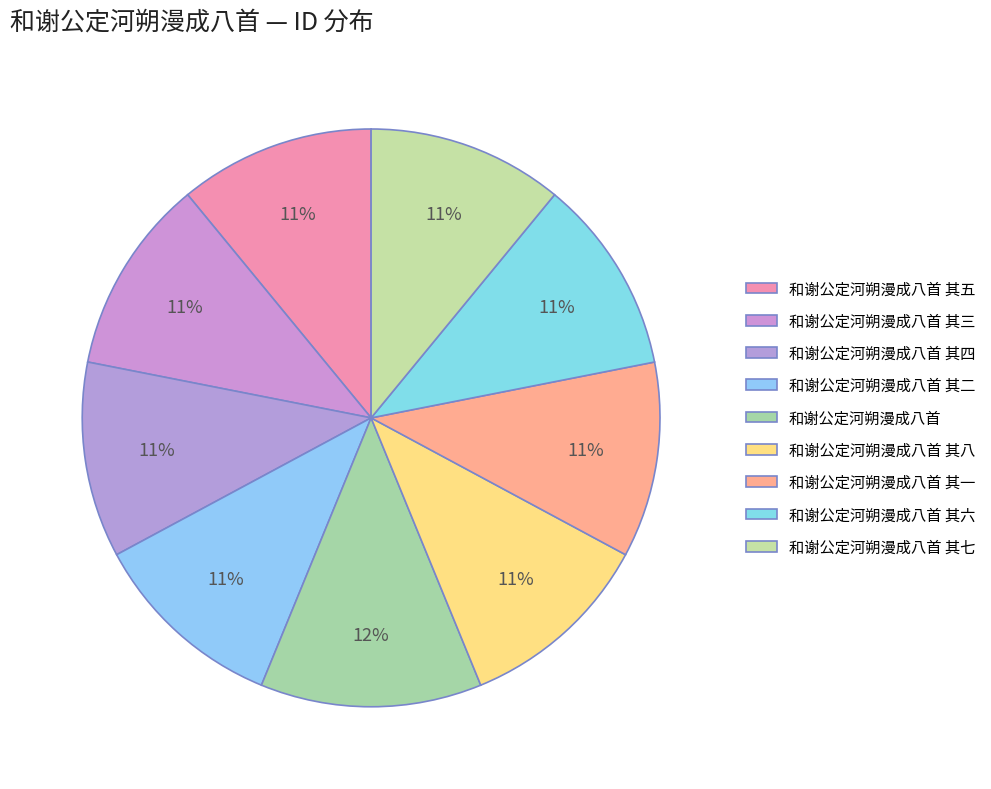

To the nearest percent, what is the combined percentage of 和谢公定河朔漫成八首 其六 and 和谢公定河朔漫成八首 其三?

22%